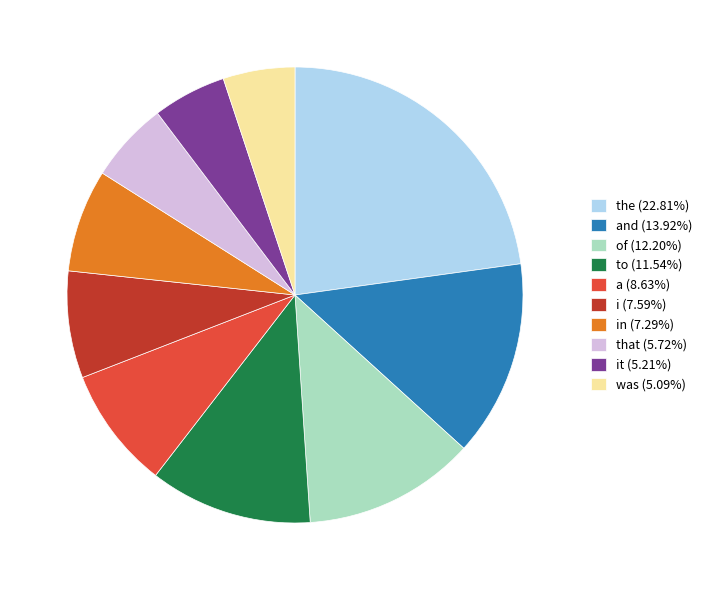

Is there any slice that represents more than half of the pie?

No